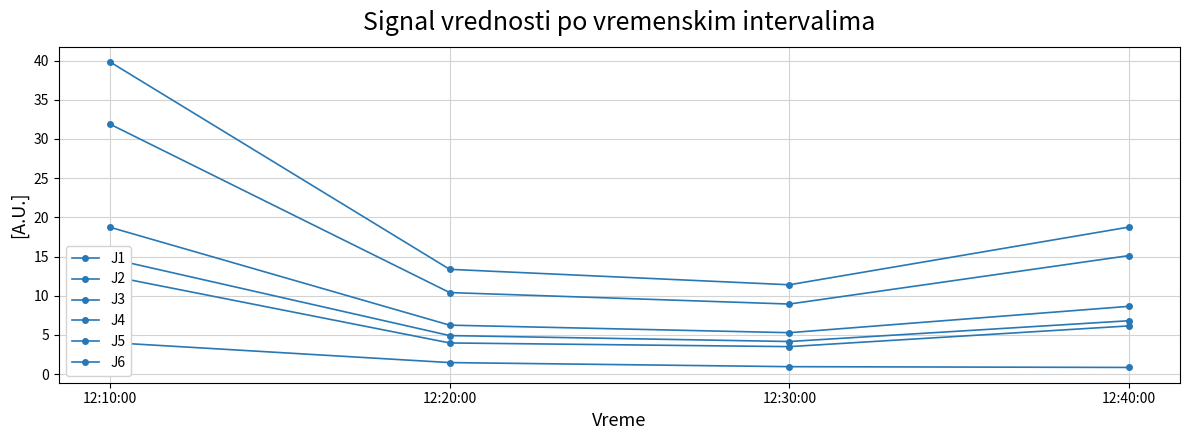

Which category has the highest value across all series?

12:10:00